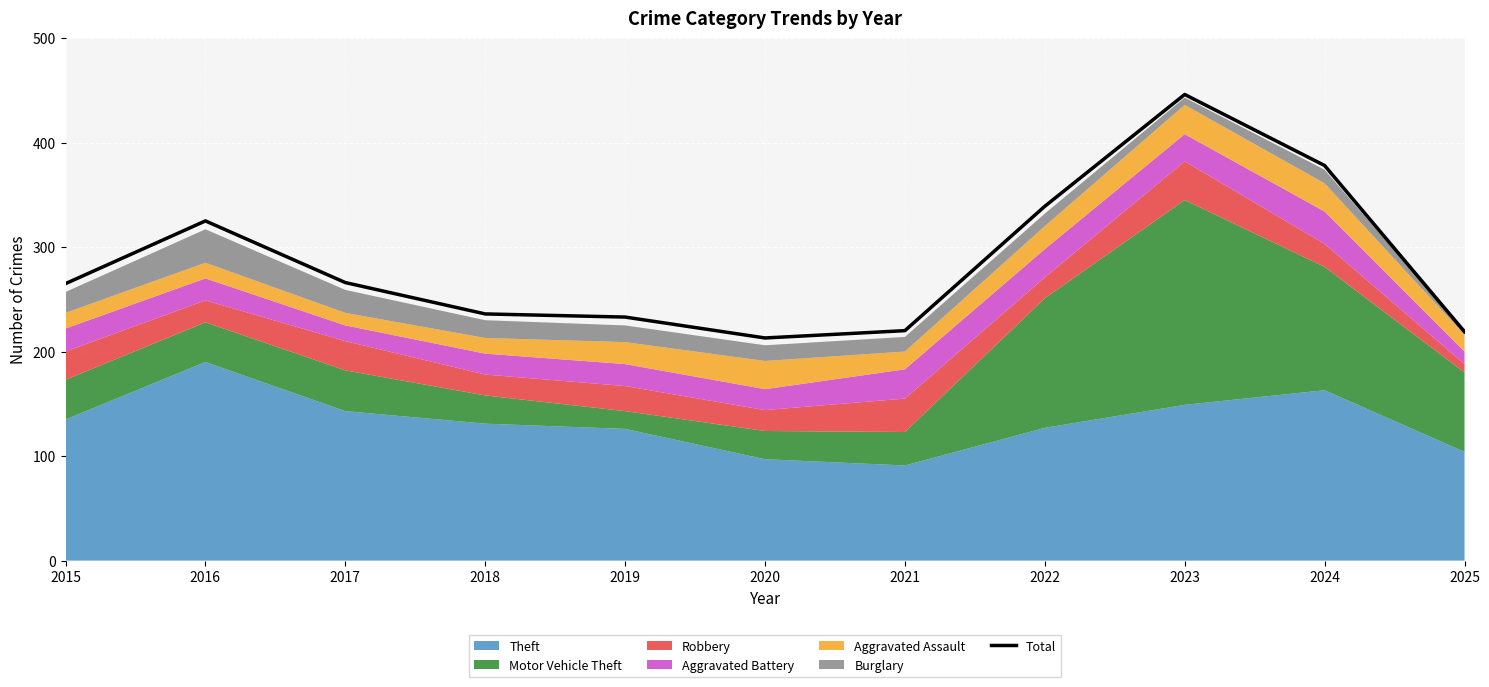

How many points are lower than both their immediate neighbors (excluding endpoints)?

1